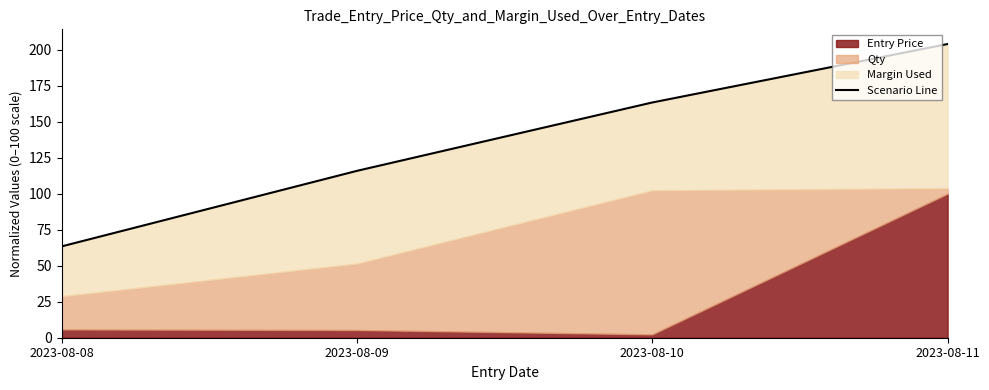

How many lines are shown in the chart?

1